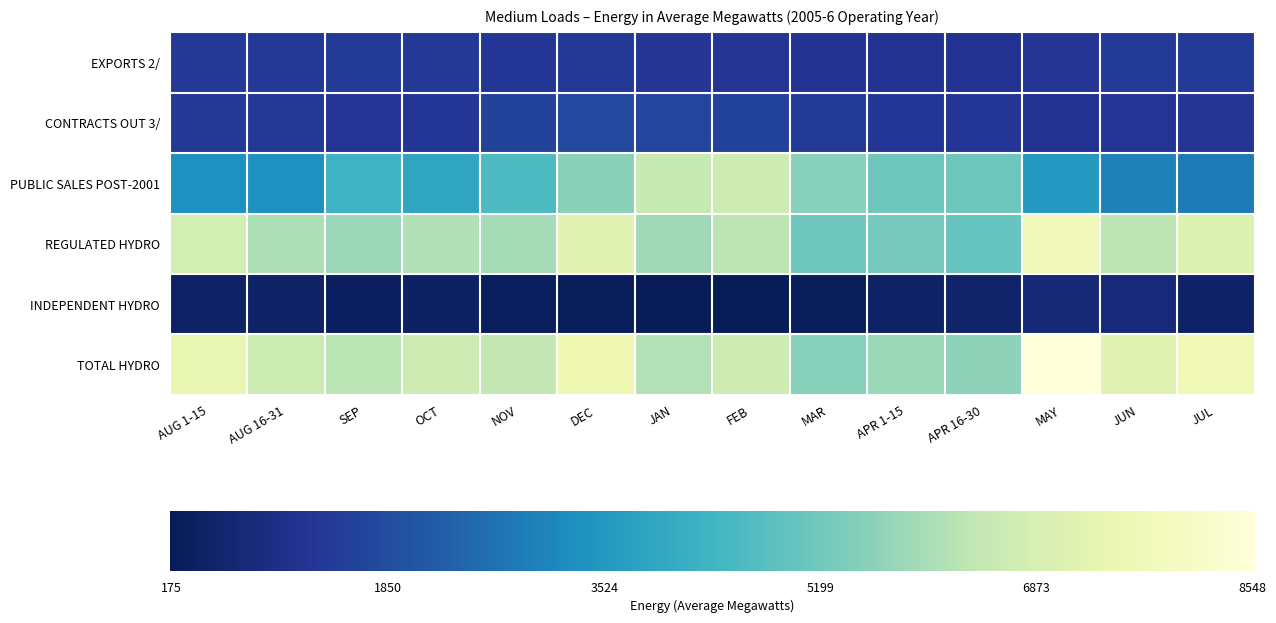

Which category has the highest value in the CONTRACTS OUT 3/ series?

DEC